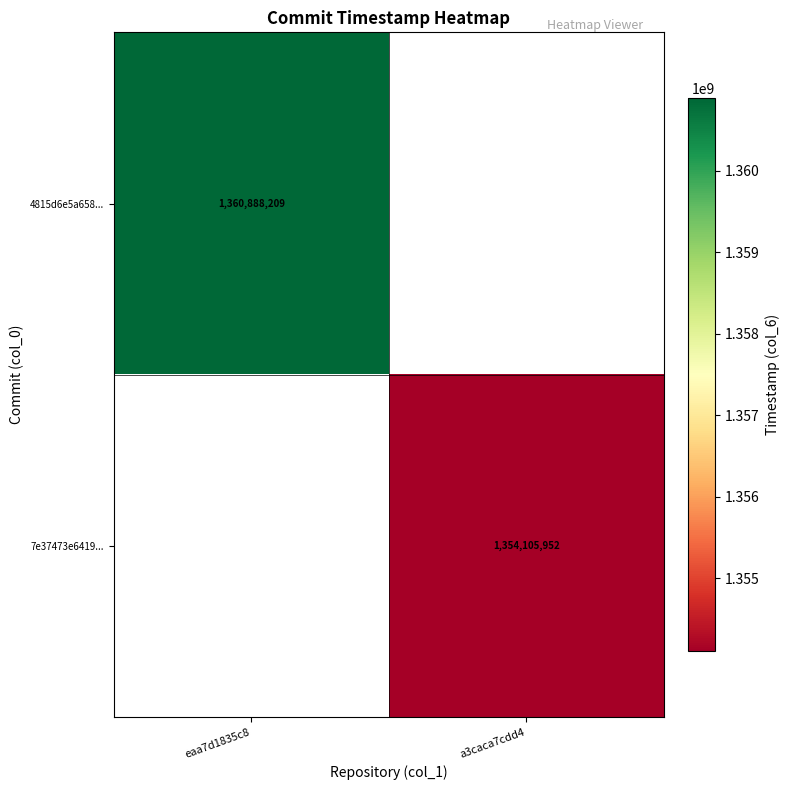

The value of 7e37473e6419... at a3caca7cdd4 is 1354105952. True or false?

True